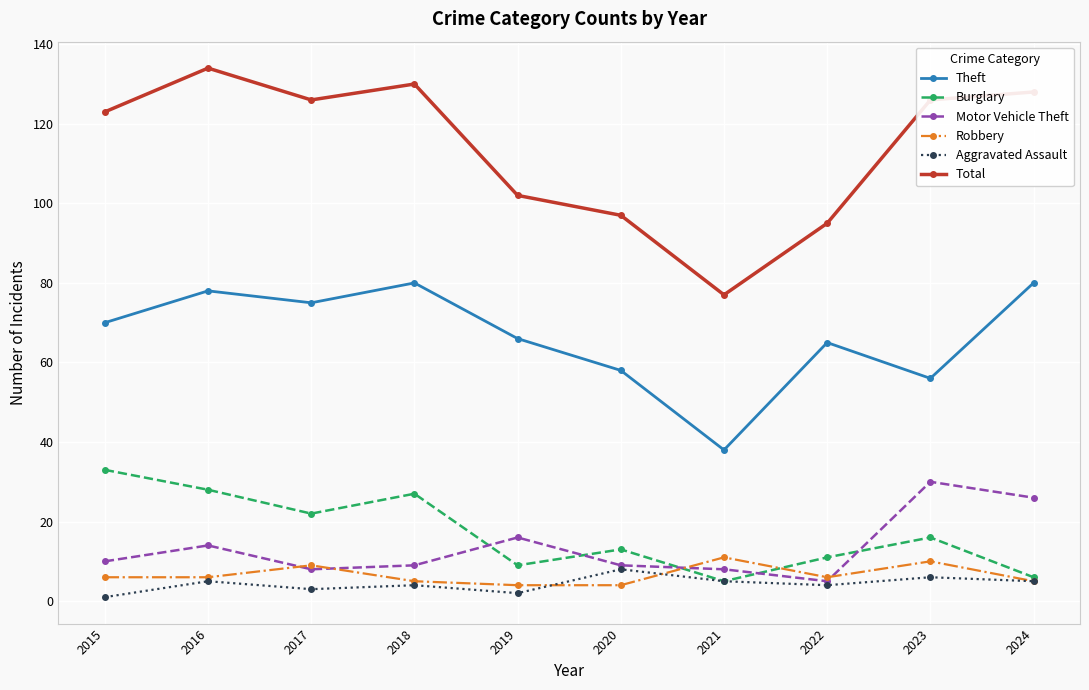

At which category does the chart reach its peak across all series?

2016